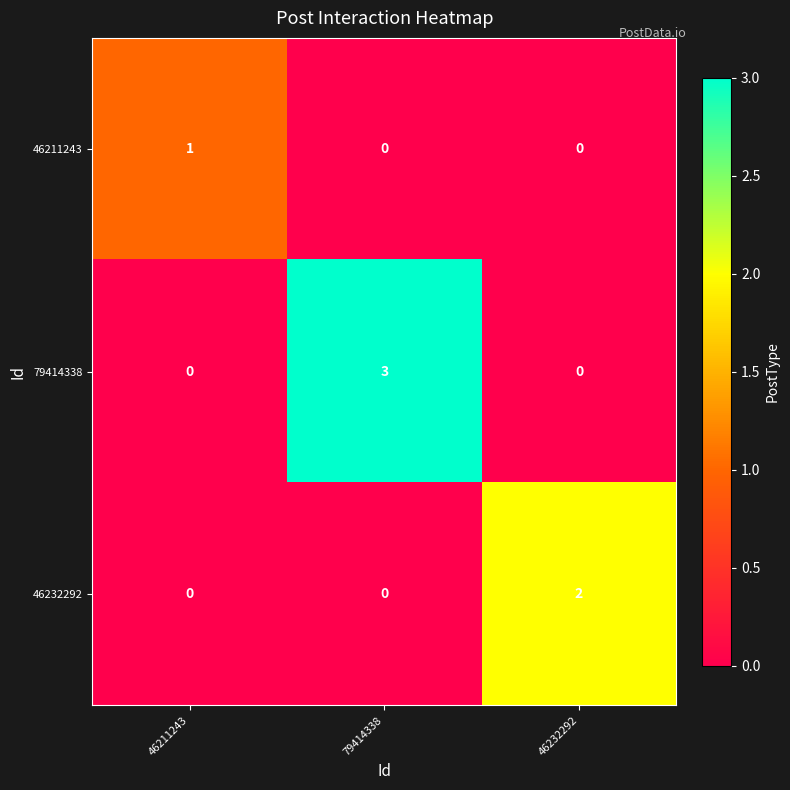

Rank the series by their average value, from highest to lowest.

79414338, 46232292, 46211243